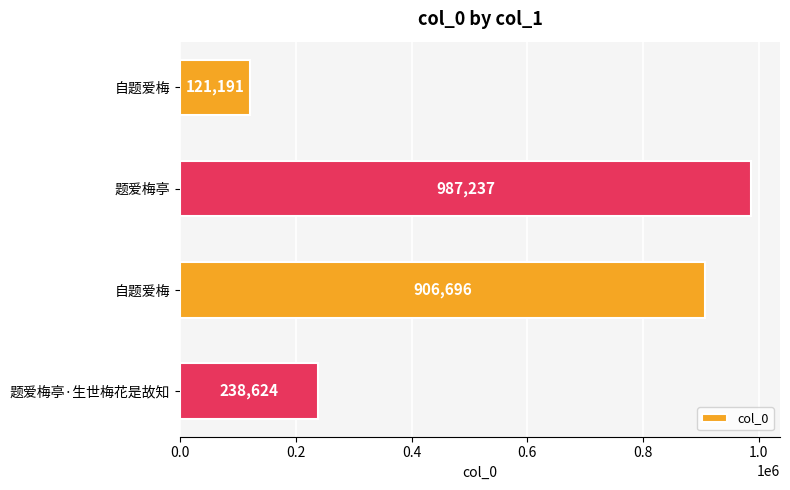

Where is the data nearest to the value 554214?

题爱梅亭·生世梅花是故知